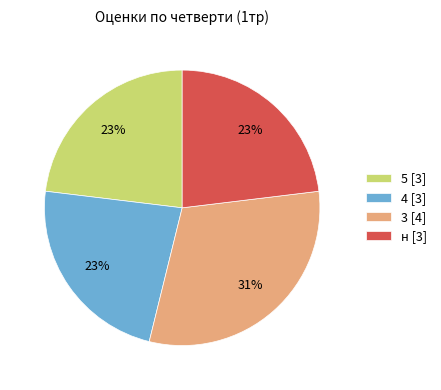

Do 4 [3] and н [3] together represent more than half of the pie?

No